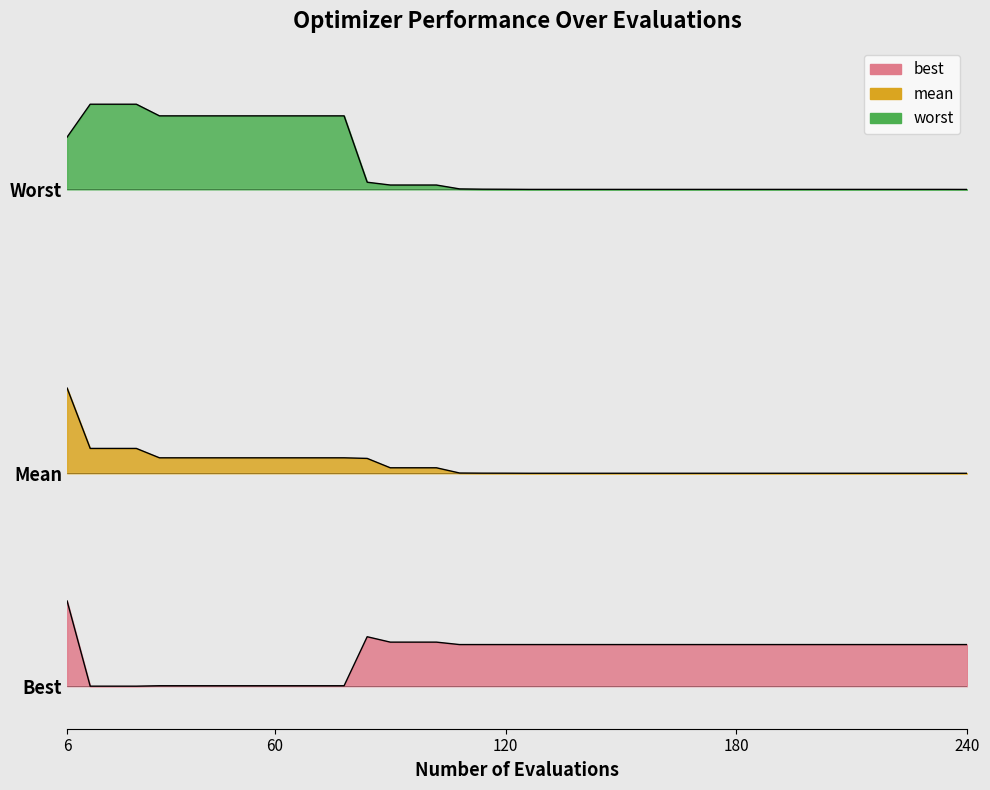

What is the sum of all worst values?

147.0